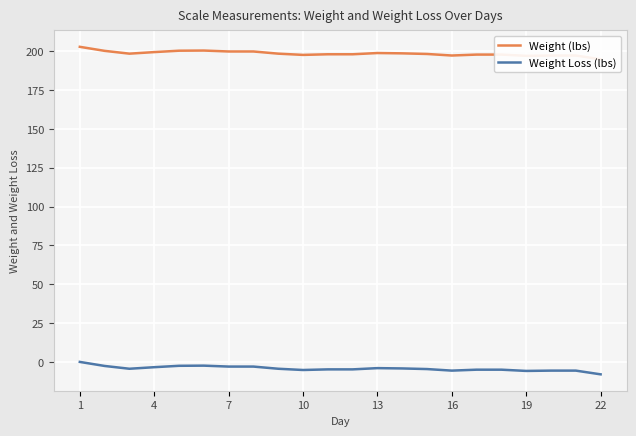

True or false: Weight (lbs) and Weight Loss (lbs) intersect in this chart.

False